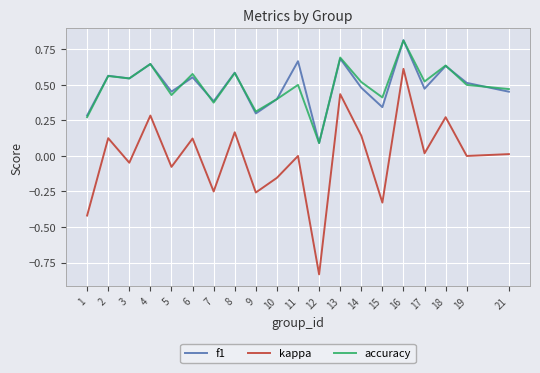

Which series changed the most between 7 and 16?

kappa